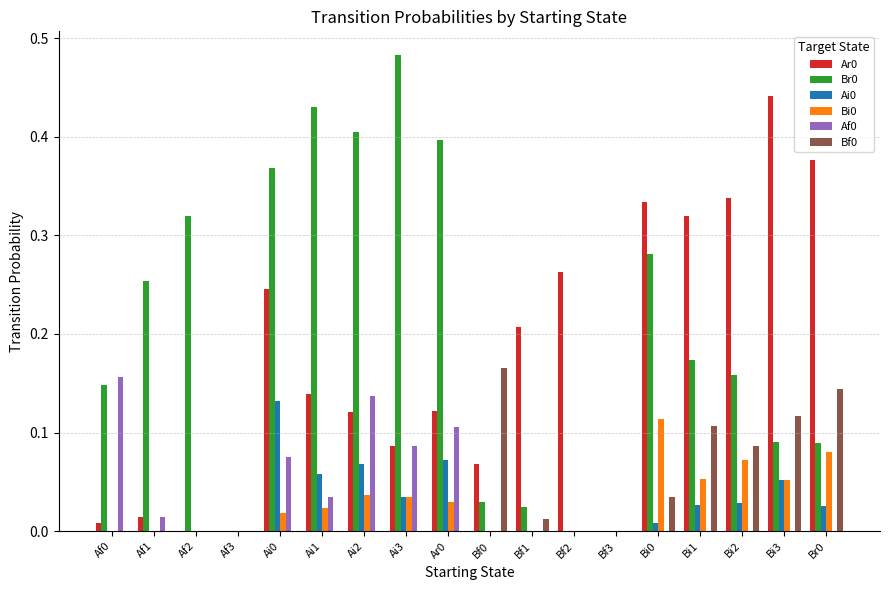

What is the sum of all Br0 values?

3.7